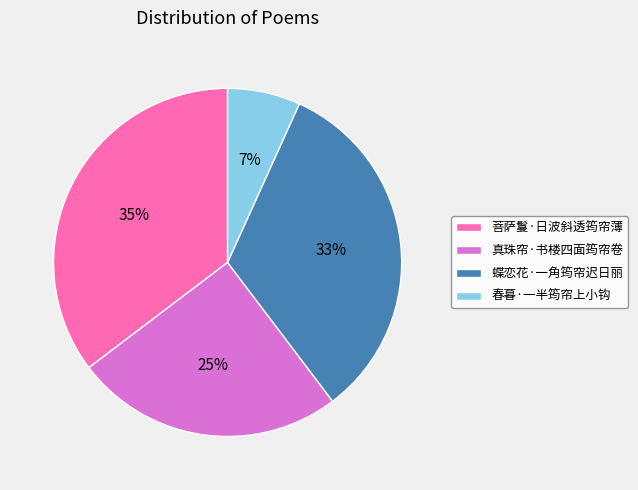

Which category has the biggest portion of the pie?

菩萨鬘·日波斜透筠帘薄